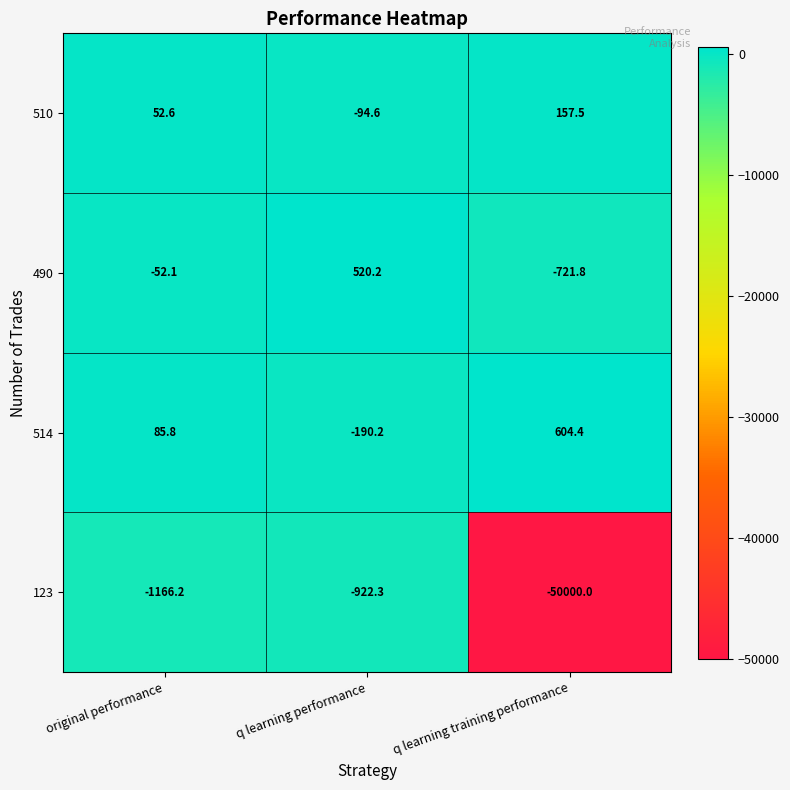

What is the difference between the maximum and second lowest values in the 490 series?

572.3